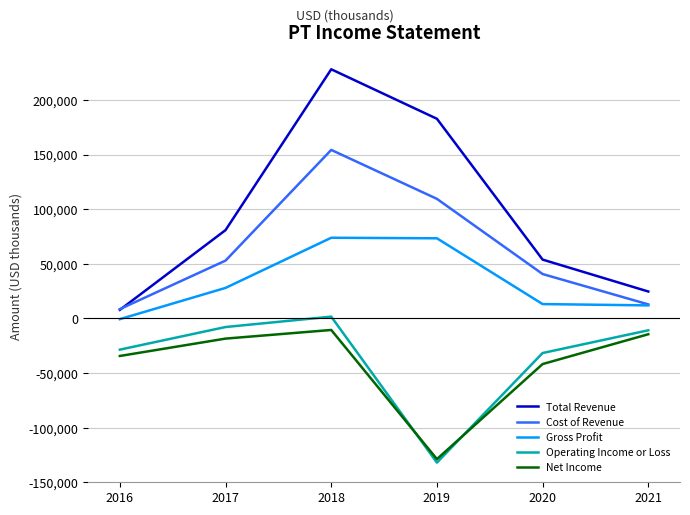

True or false: Gross Profit has a value of 45396 at 2017.

False